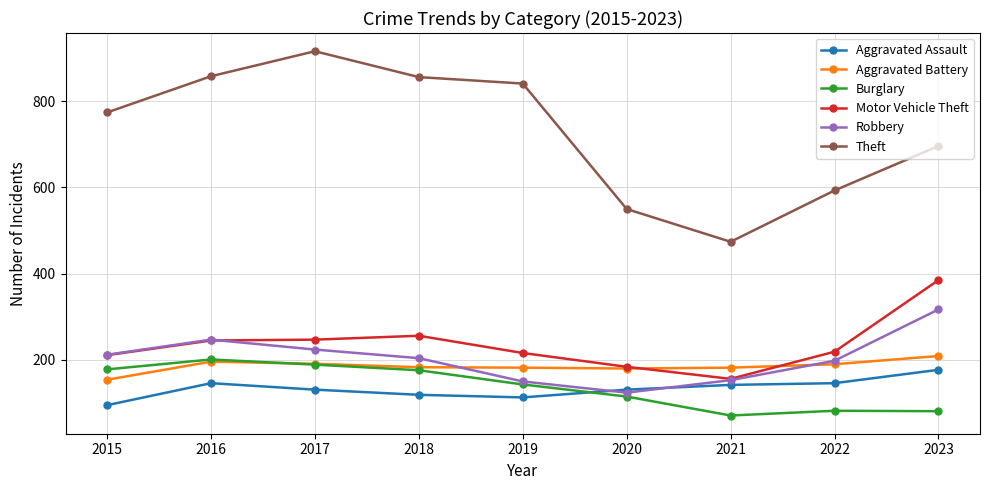

True or false: Theft and Aggravated Battery intersect in this chart.

False